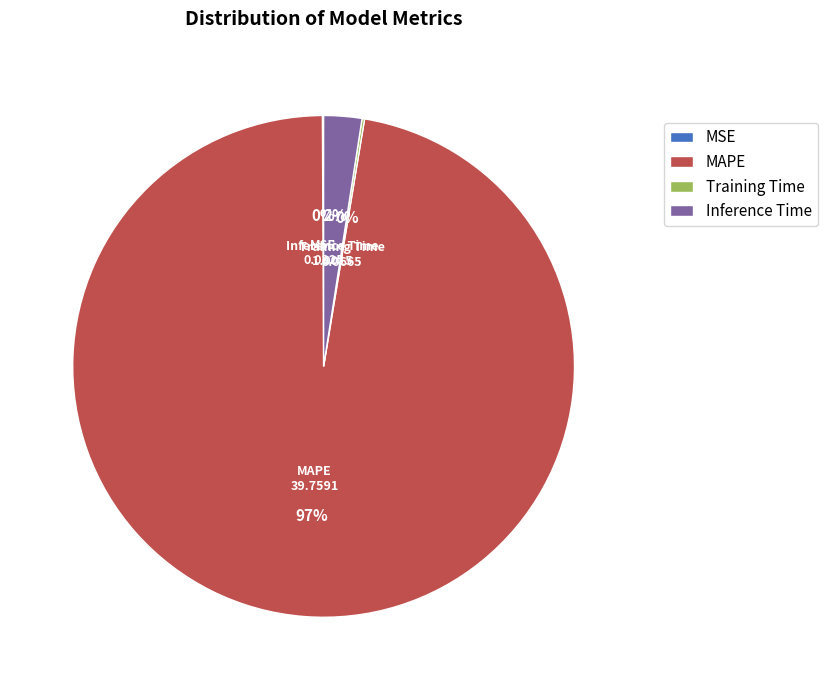

True or false: MAPE accounts for 97% of the total.

True